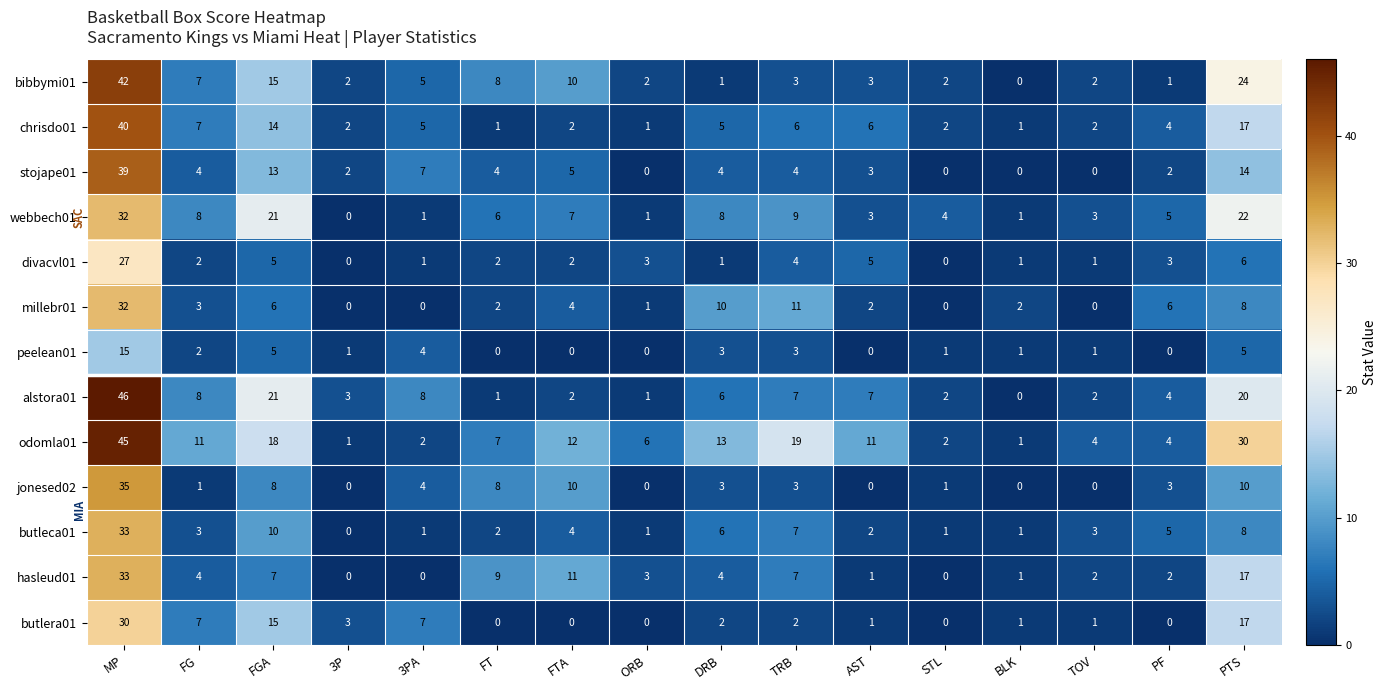

Which label corresponds to the largest value in the chart?

MP